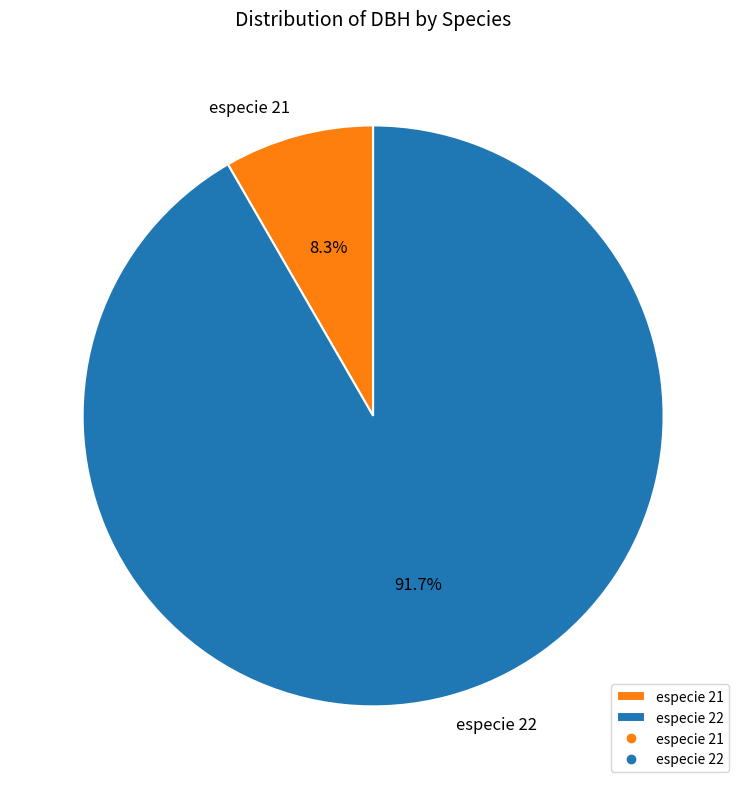

How many segments does this pie chart have?

2